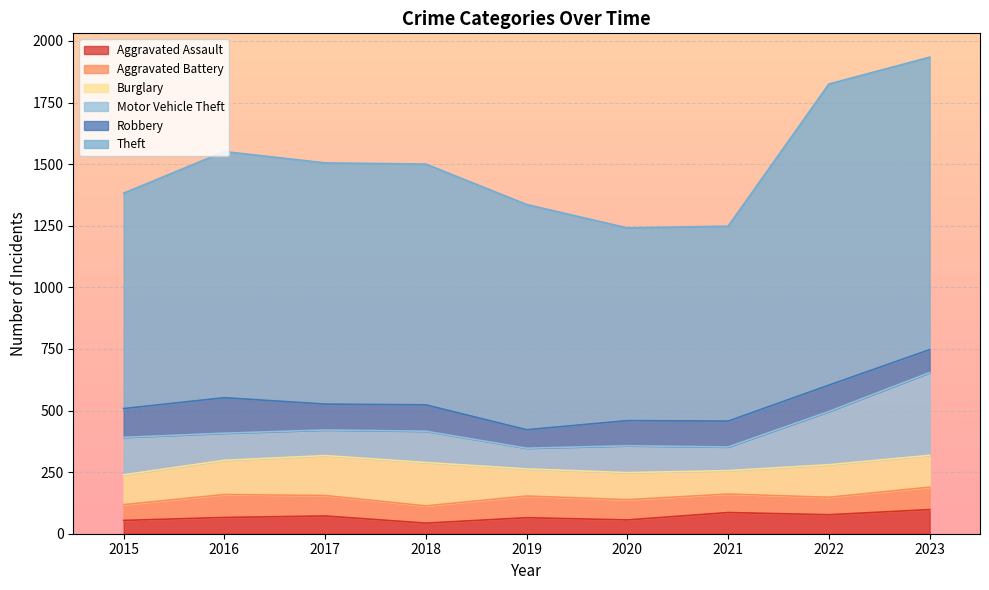

True or false: Motor Vehicle Theft has a value of 228 at 2018.

False